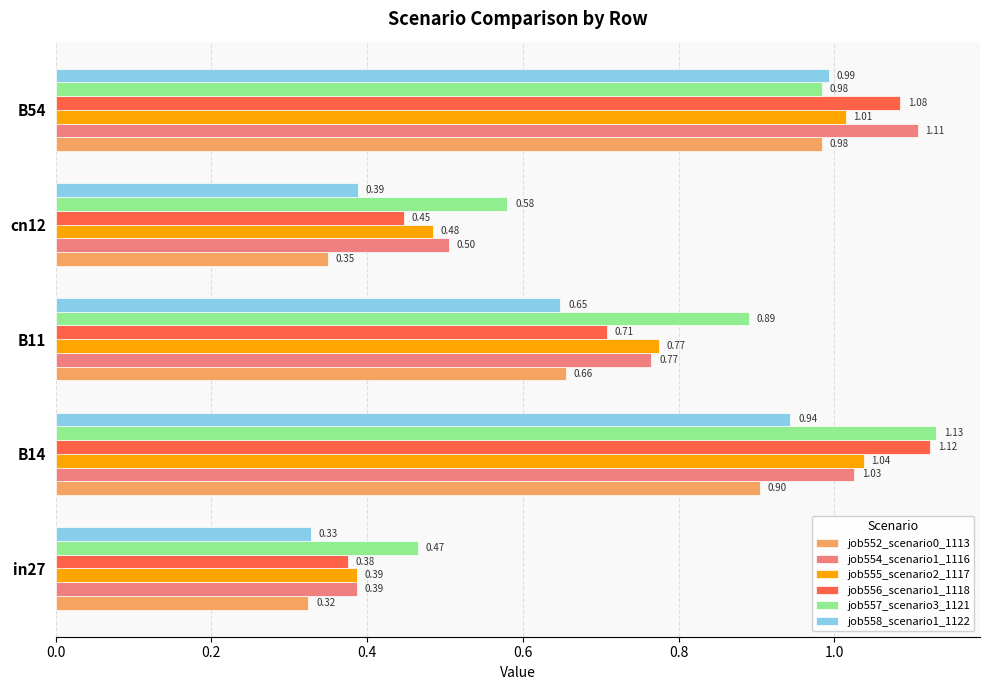

At how many categories does at least one series exceed 0?

5